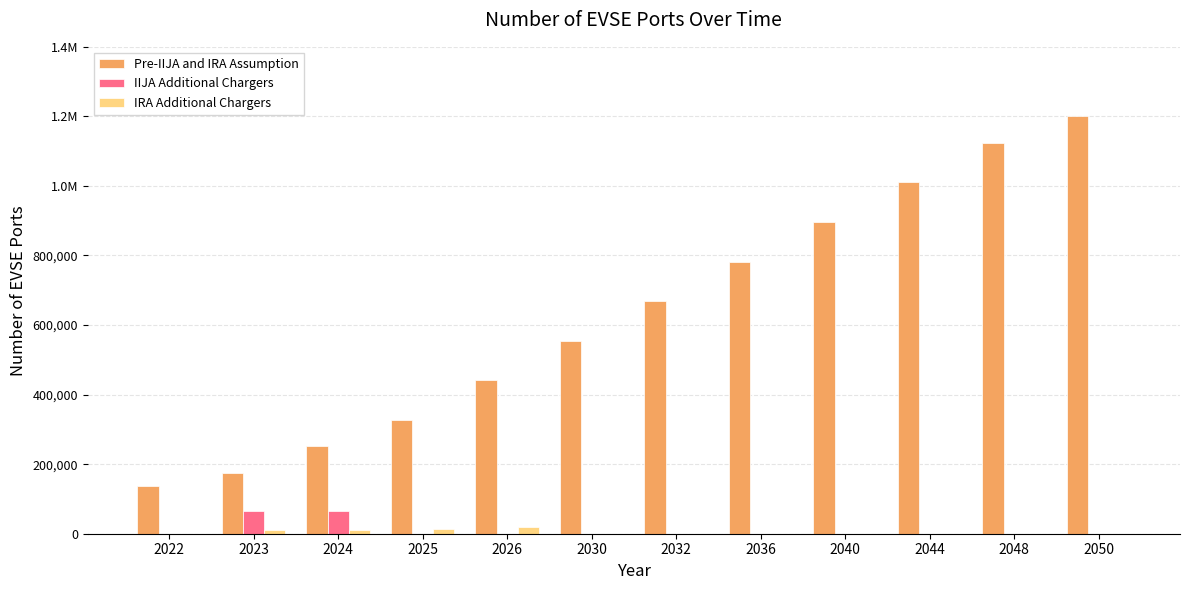

Does the chart contain stacked bars?

No